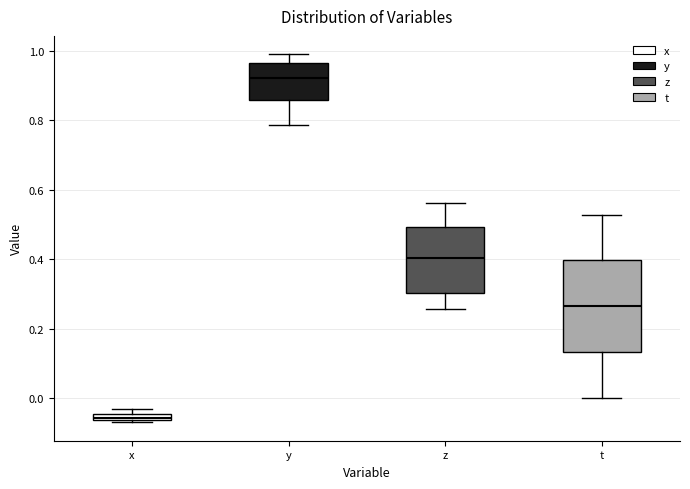

Where does the median line of the box for y sit on the y-axis? The values are not printed on the chart, so give them approximately, as read against the axis.

0.92